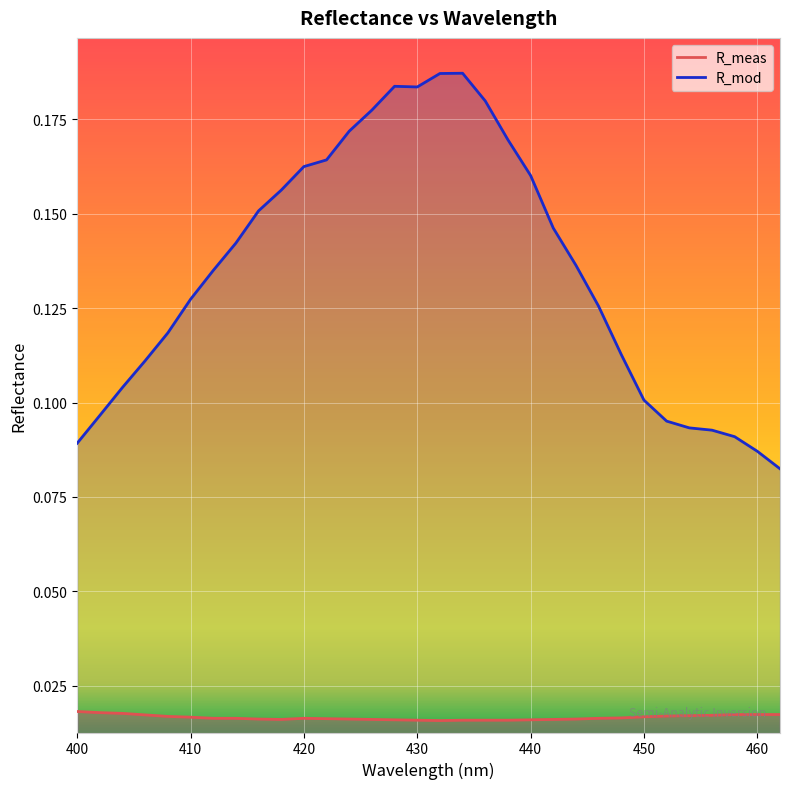

What is the value of the R_mod point at the 25th from the left?

0.1